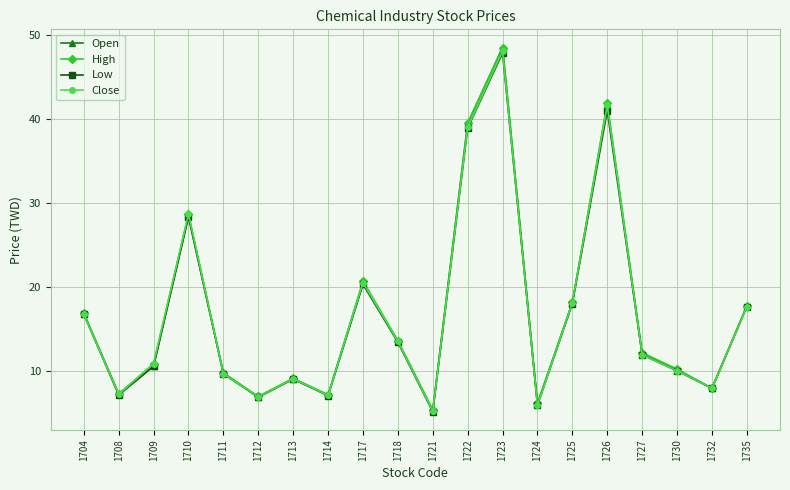

The Low series shows 38.9 at 1722. True or false?

True